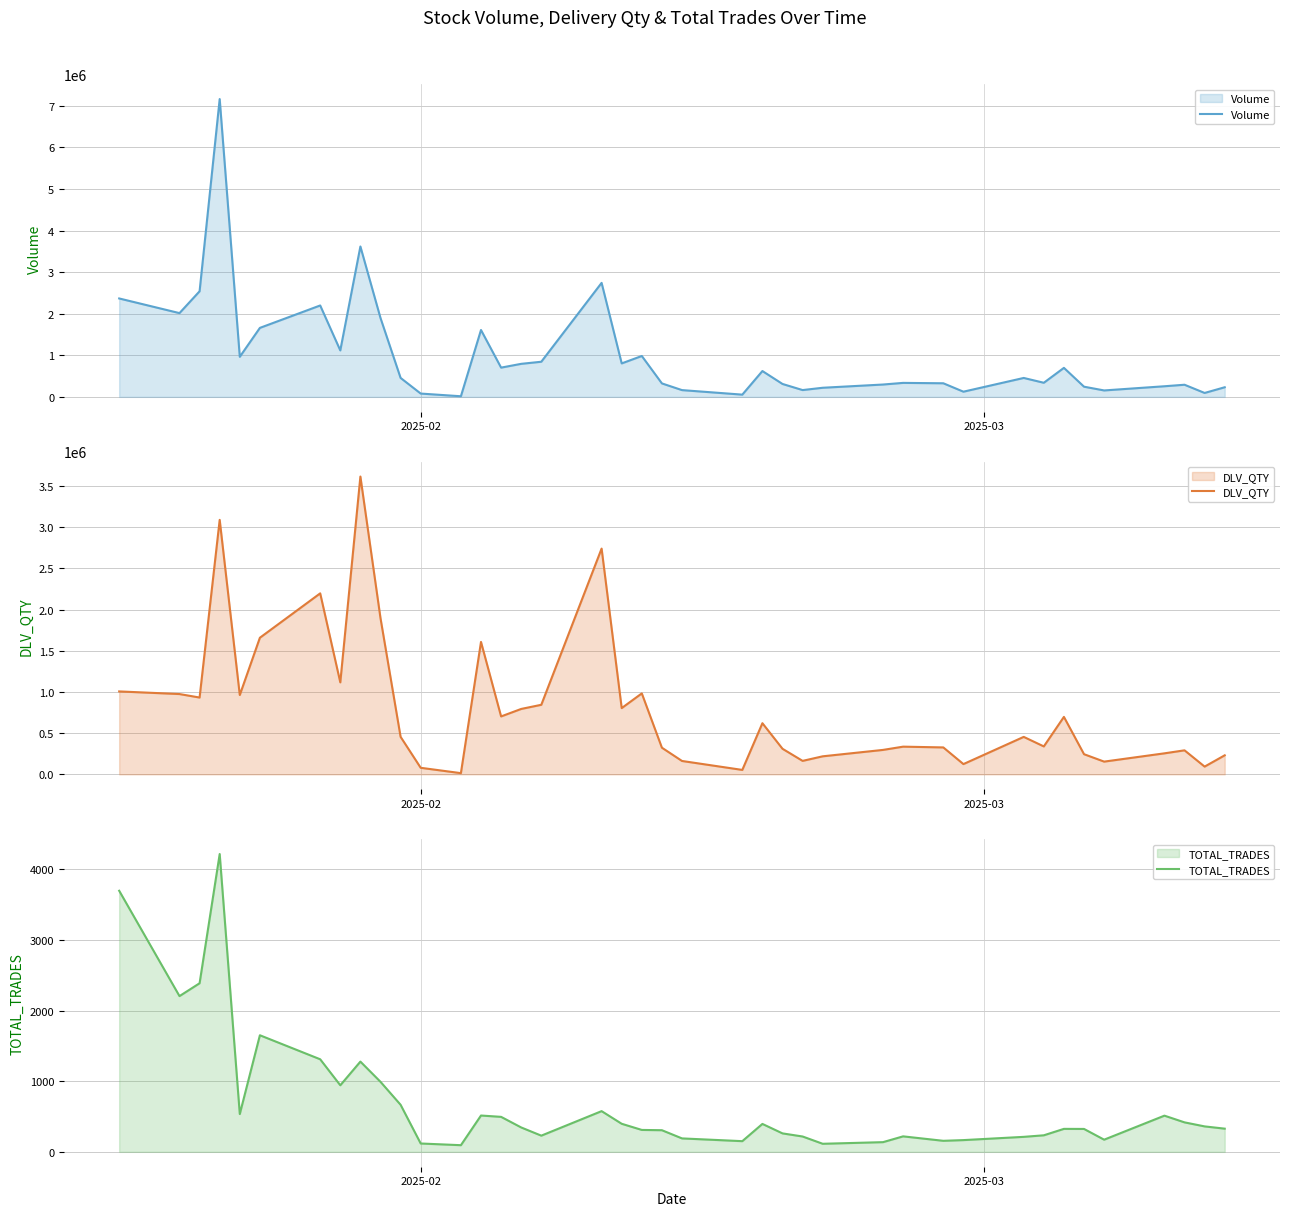

True or false: DLV_QTY and TOTAL_TRADES intersect in this chart.

False